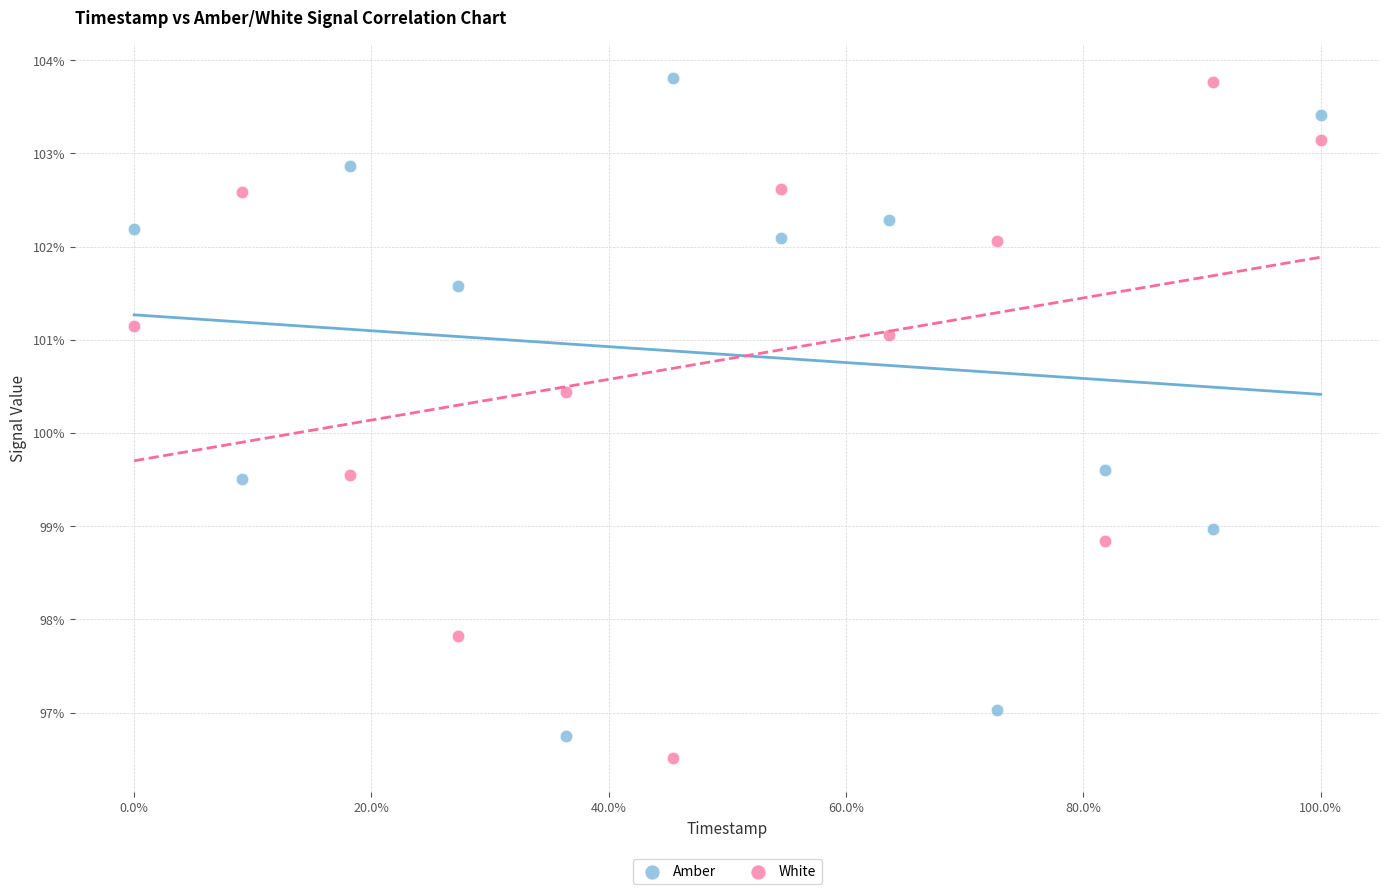

What are all the series names shown in the legend?

Amber, White